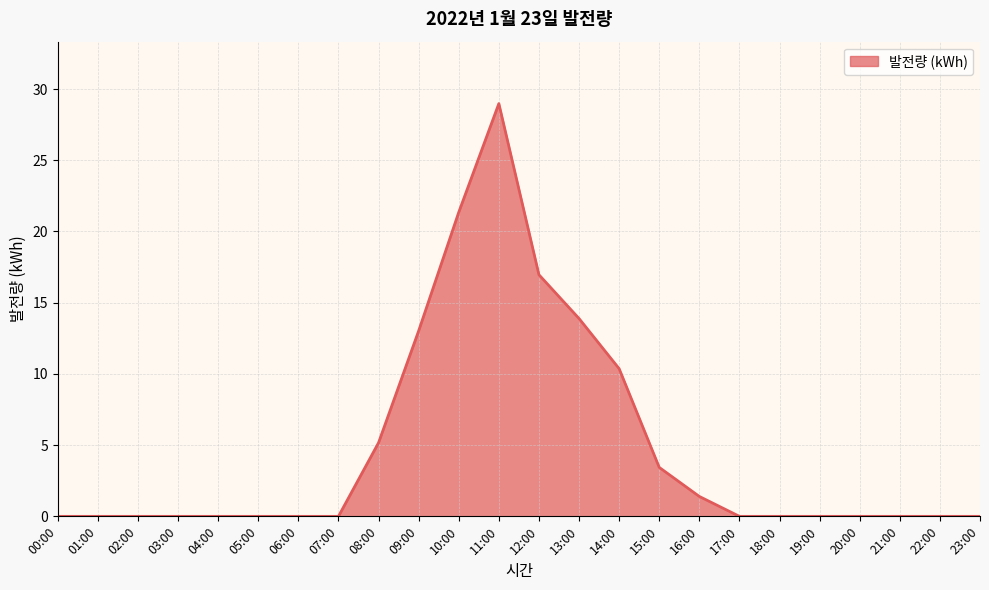

Which has a higher value, 16:00 or 02:00?

16:00